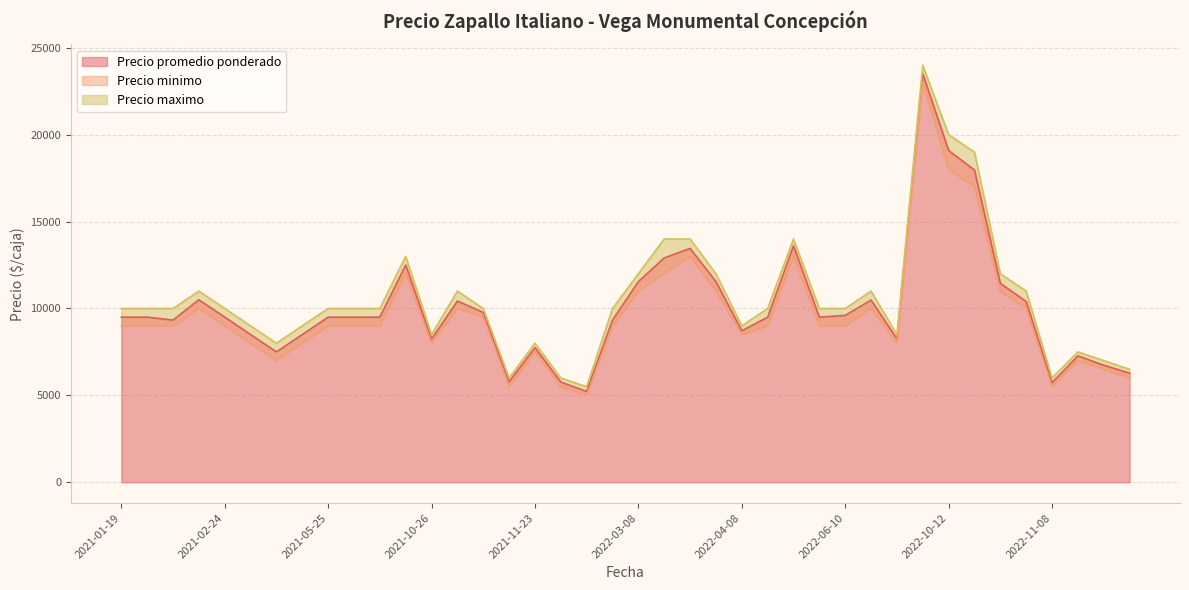

Is it true that Precio maximo equals 6000 at 2021-12-07?

True